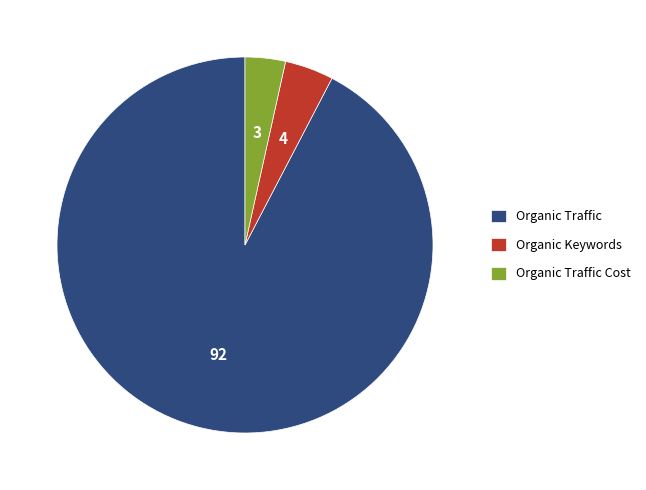

Which category accounts for the majority?

Organic Traffic